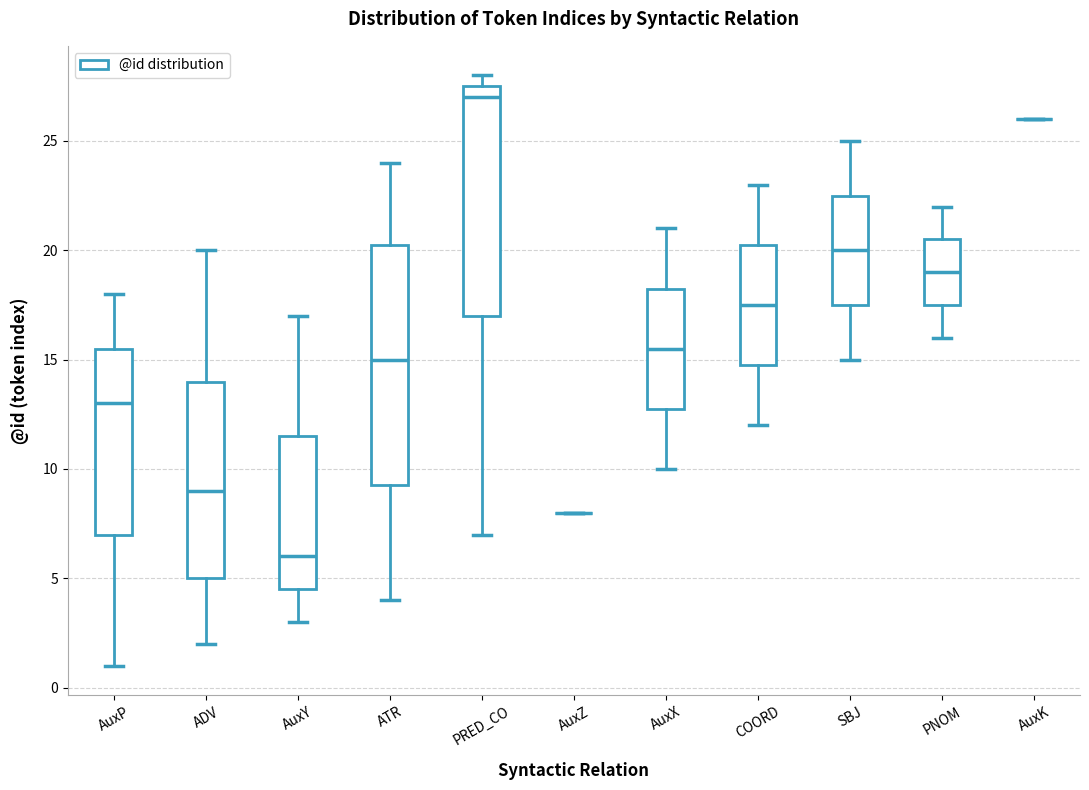

Comparing the boxes themselves (not the whiskers), which one is the tallest?

ATR